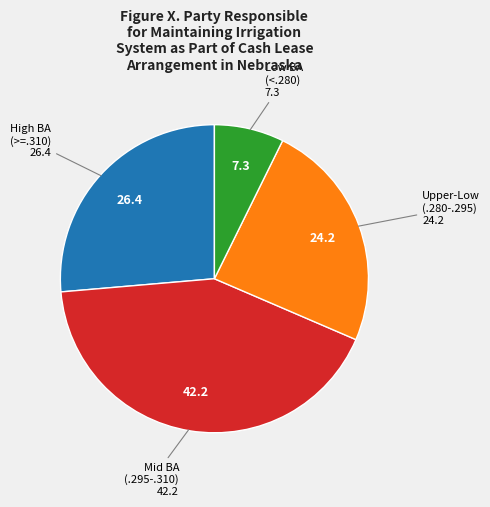

Is there any slice that represents more than half of the pie?

No